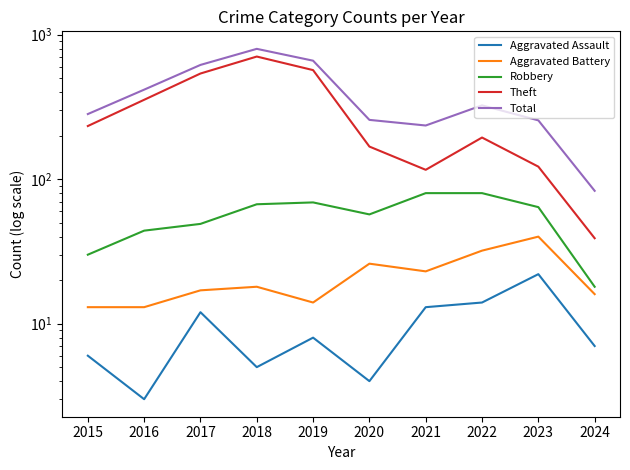

Where is Robbery nearest to the value 49?

2017